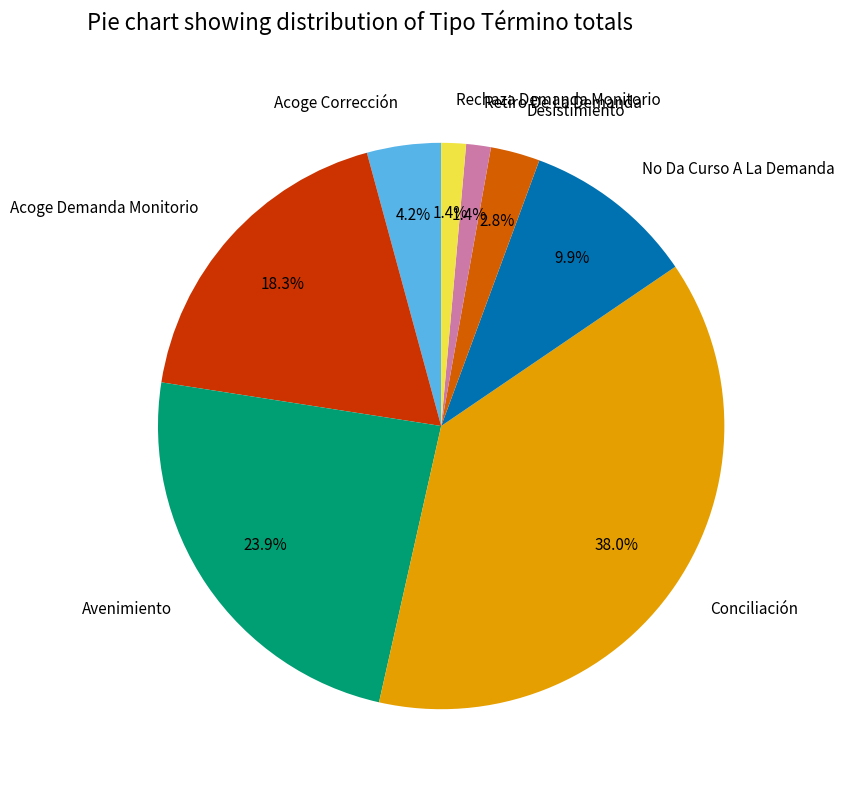

To the nearest percent, what is the difference between the largest and smallest slice percentages?

37%